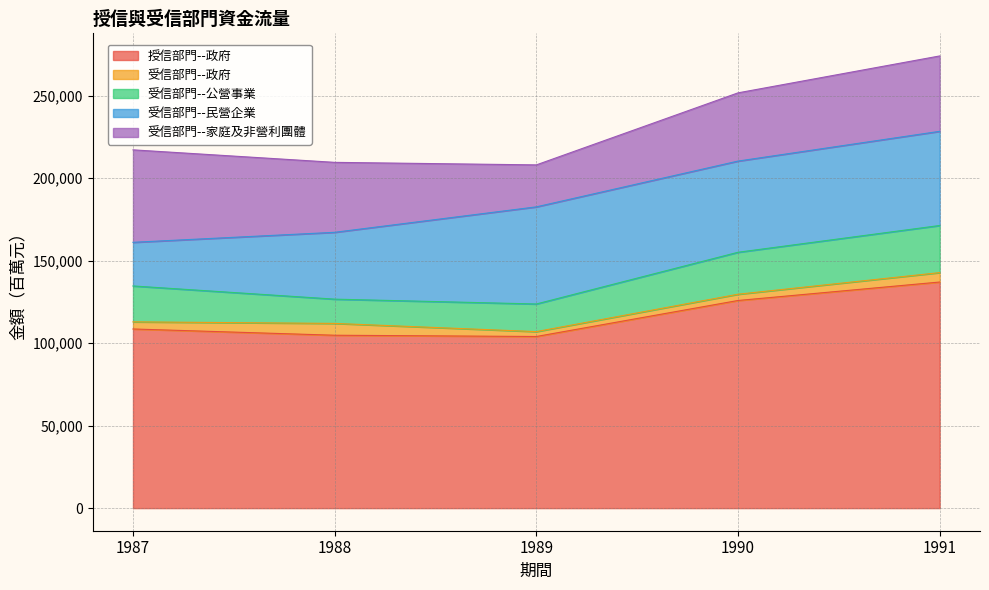

Which series has the largest total across all categories?

授信部門--政府